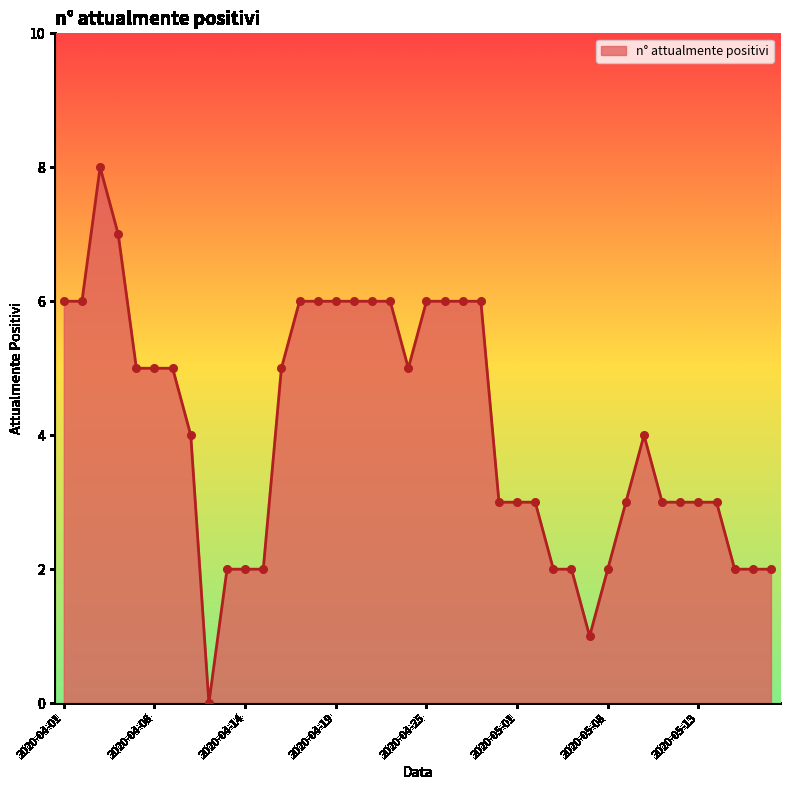

What is the difference between the maximum and minimum values?

8